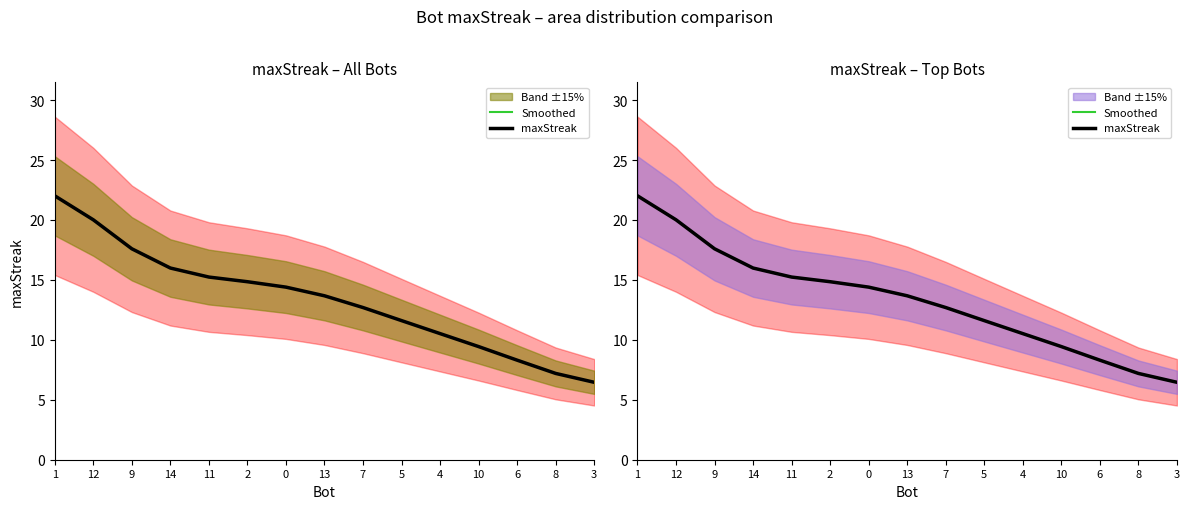

Between 1 and 2, which series saw the biggest shift?

Smoothed